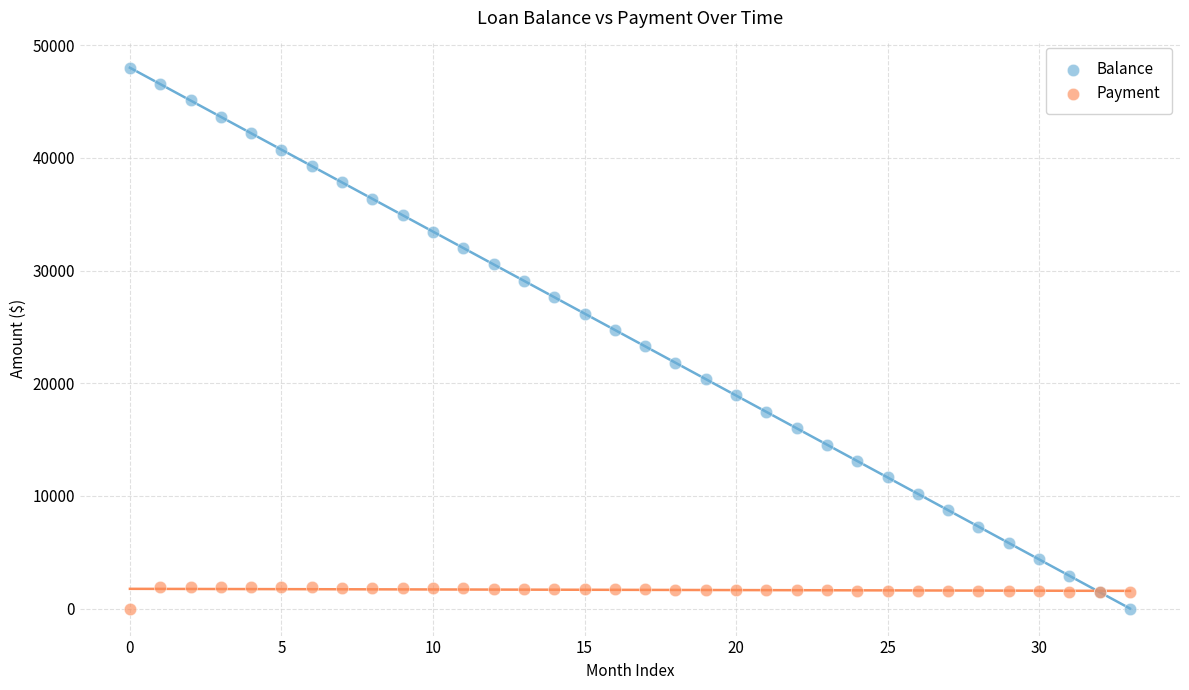

What are all the series names shown in the legend?

Balance, Payment